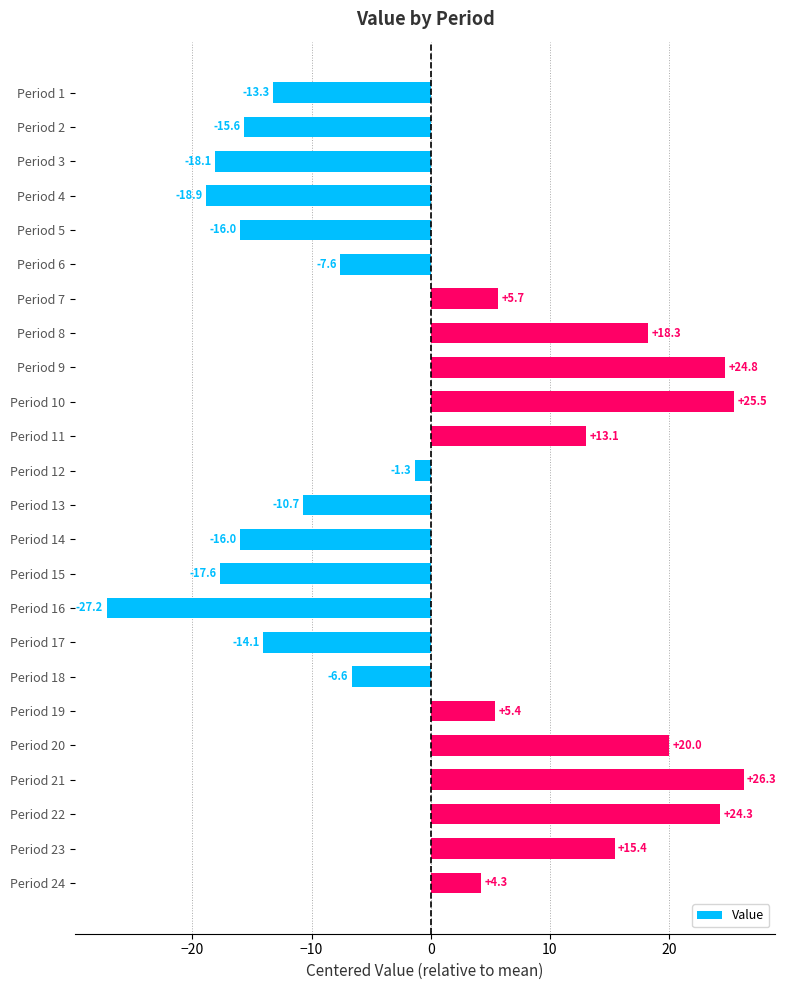

Which category has the highest value across all series?

Period 21